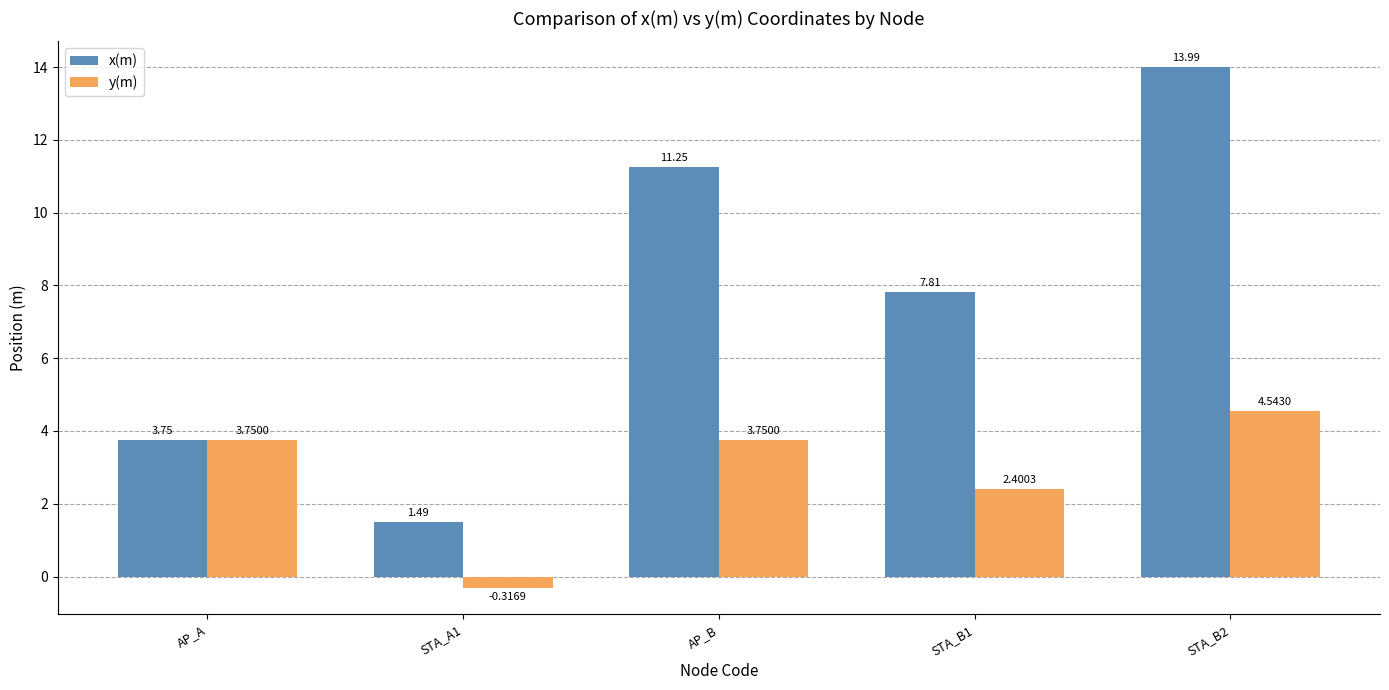

At STA_B1, list the series in order from smallest to largest.

y(m), x(m)